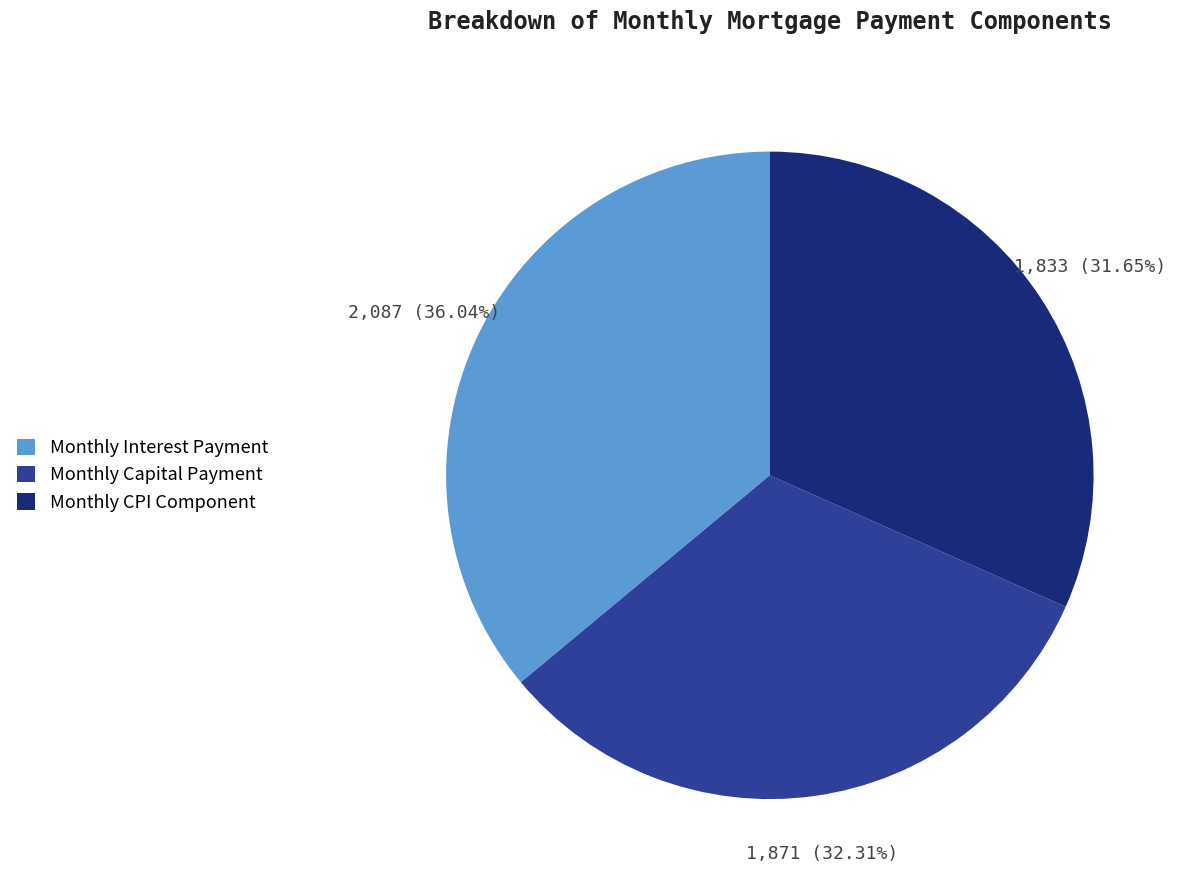

Which slice is the largest?

Monthly Interest Payment